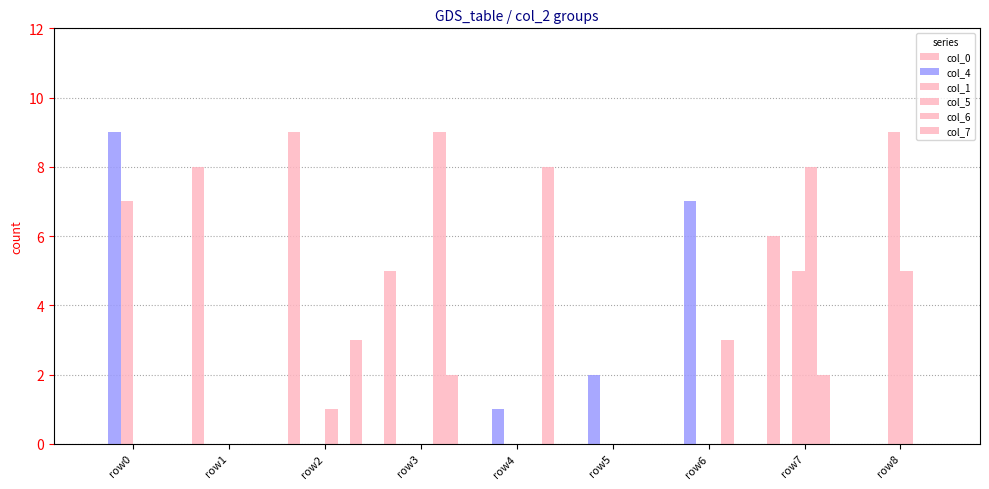

The col_7 series shows 3 at row4. True or false?

False